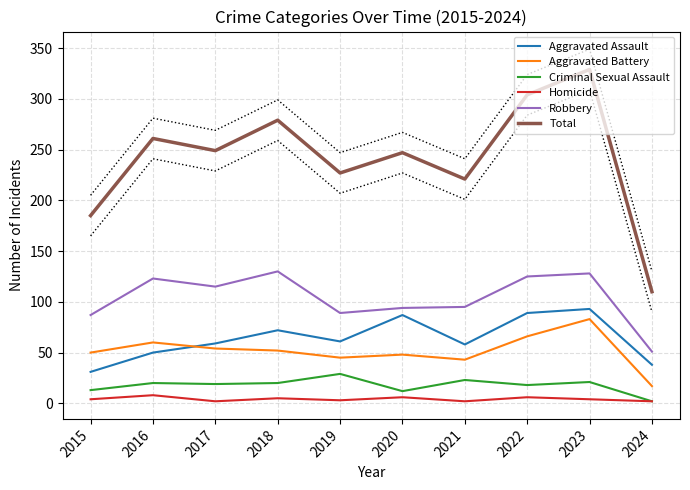

At which category does Aggravated Battery reach its first local valley?

2019